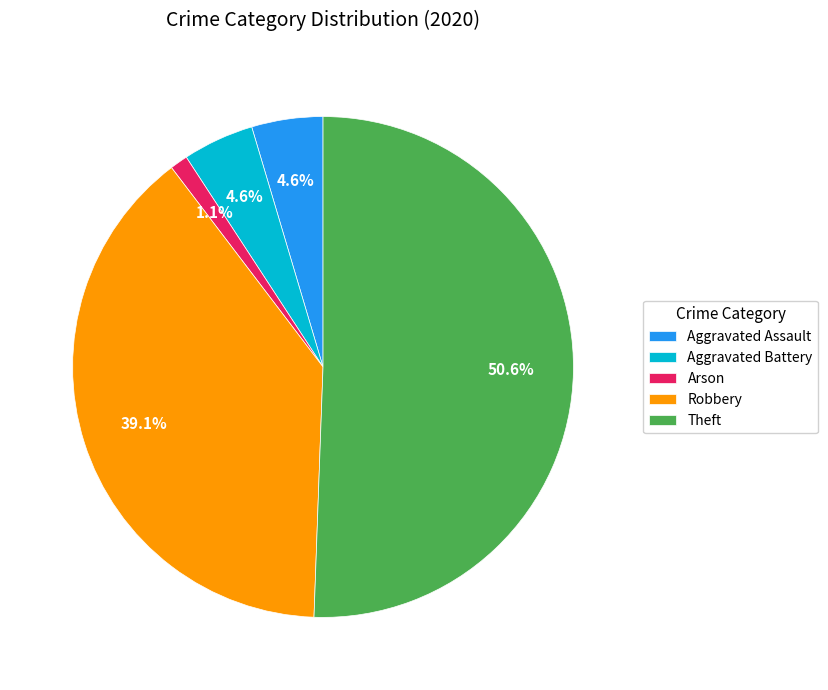

How many slices are in this pie chart?

5